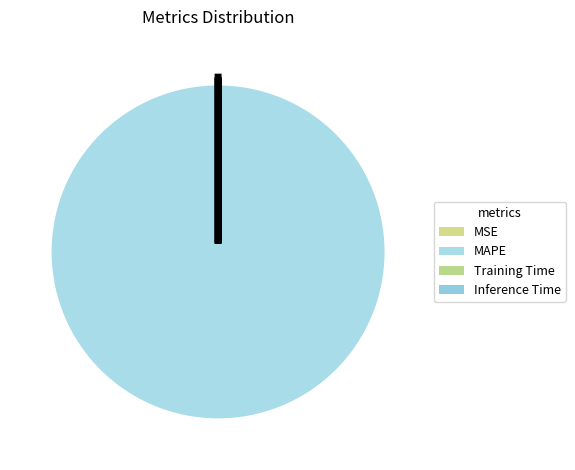

What portion of the pie excludes MSE?

100.0%